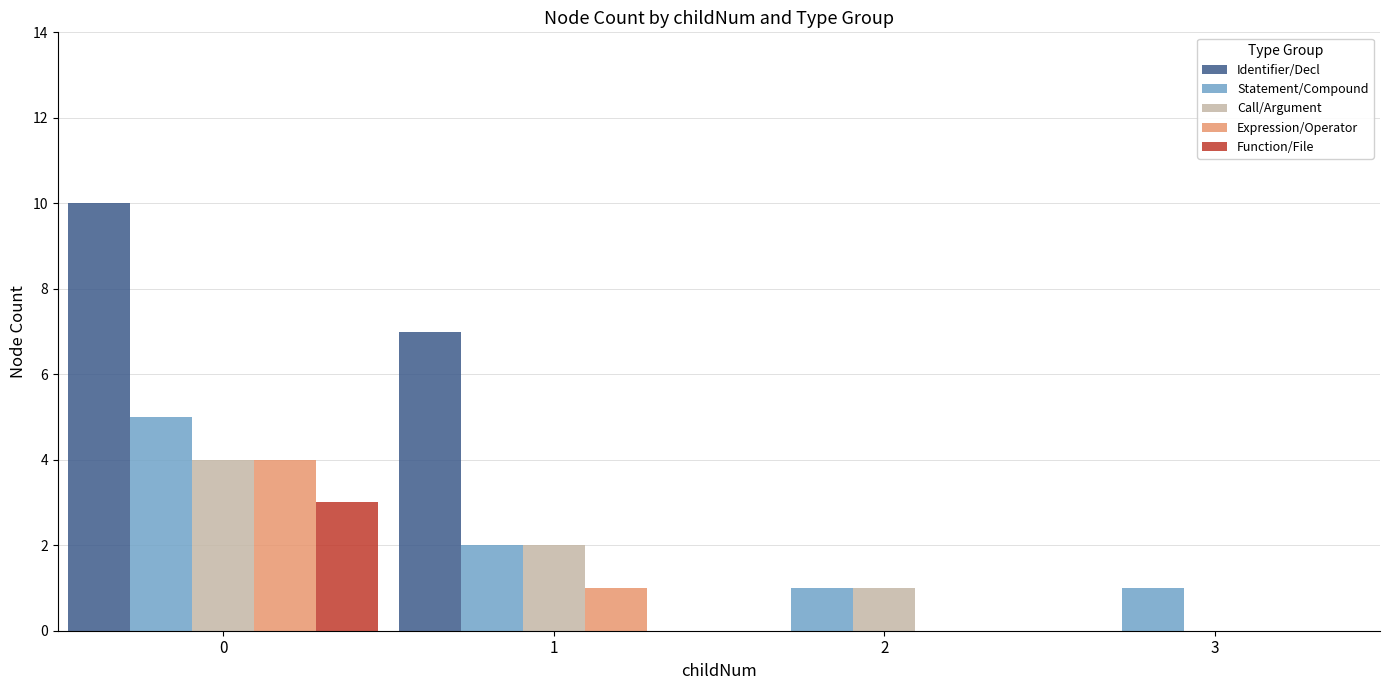

How many series are shown in this chart?

5